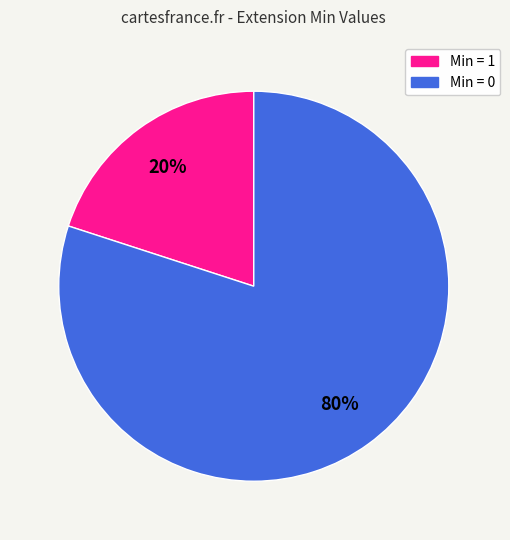

How many segments does this pie chart have?

2